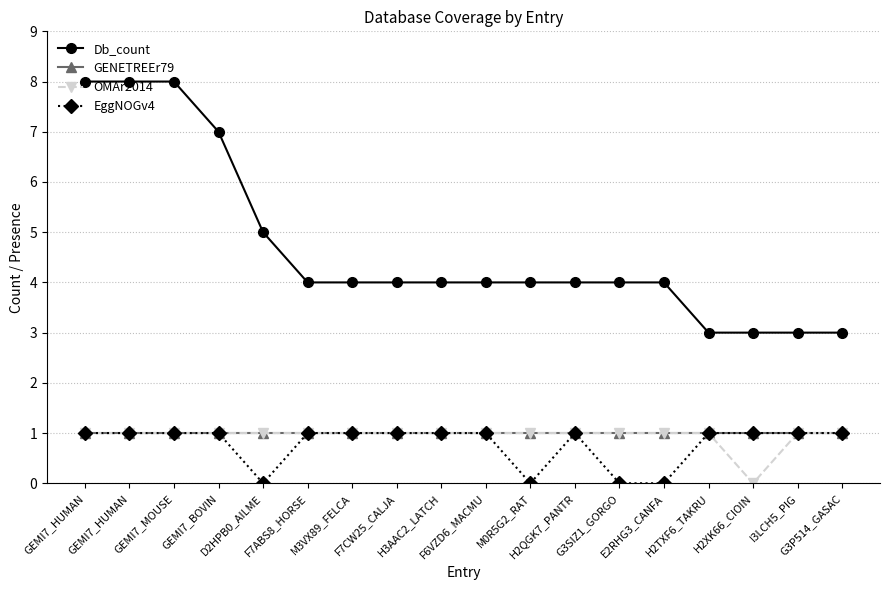

How many series are shown in this chart?

4